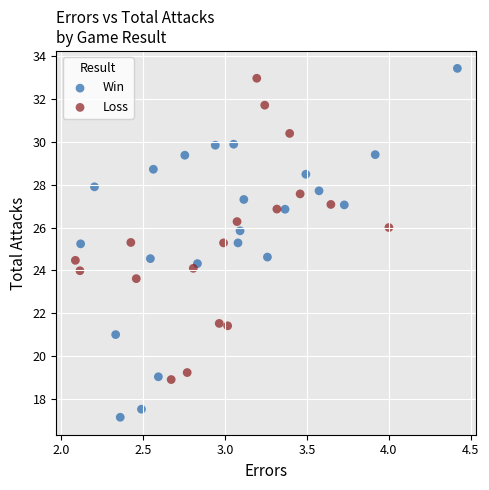

Which series has the widest spread of Y values?

Win